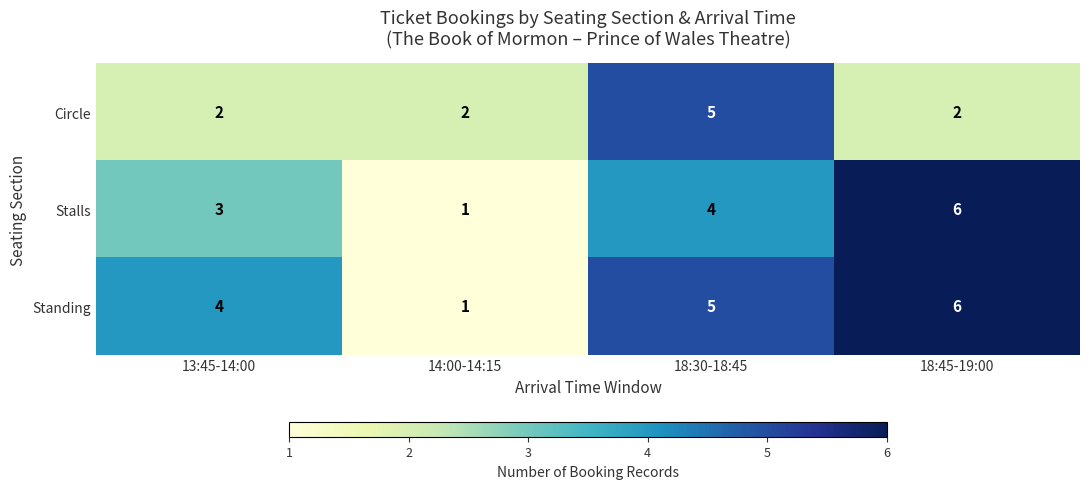

List the series in order of their overall mean, highest first.

Standing, Stalls, Circle